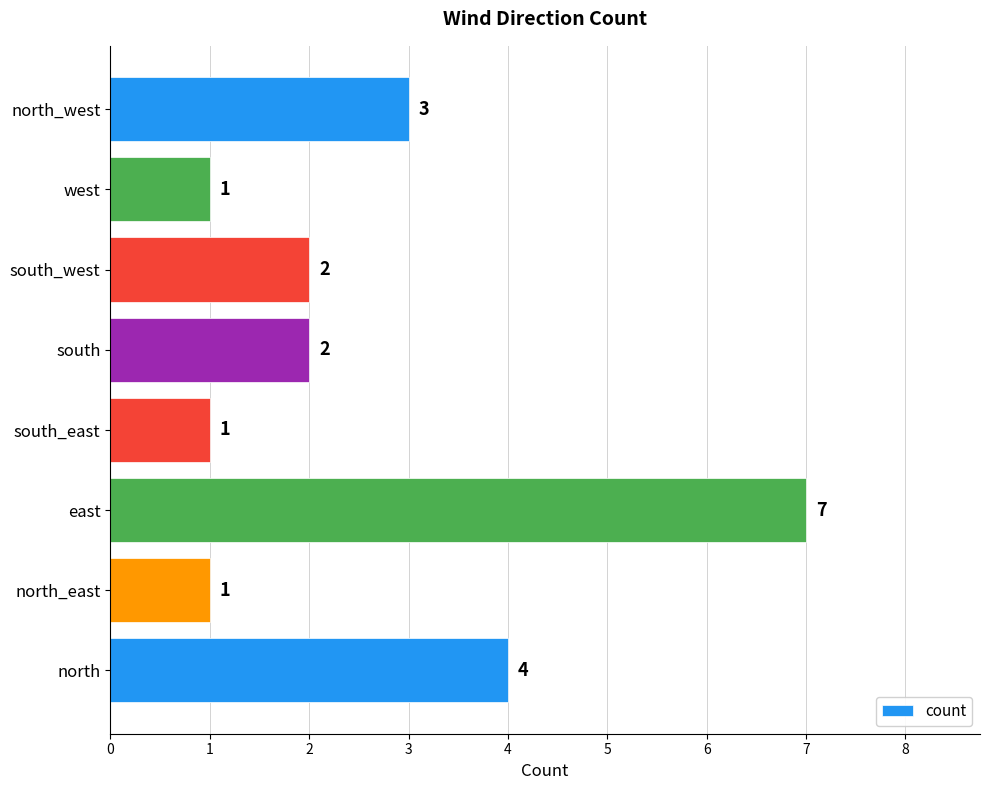

What is the difference between the maximum and minimum values?

6